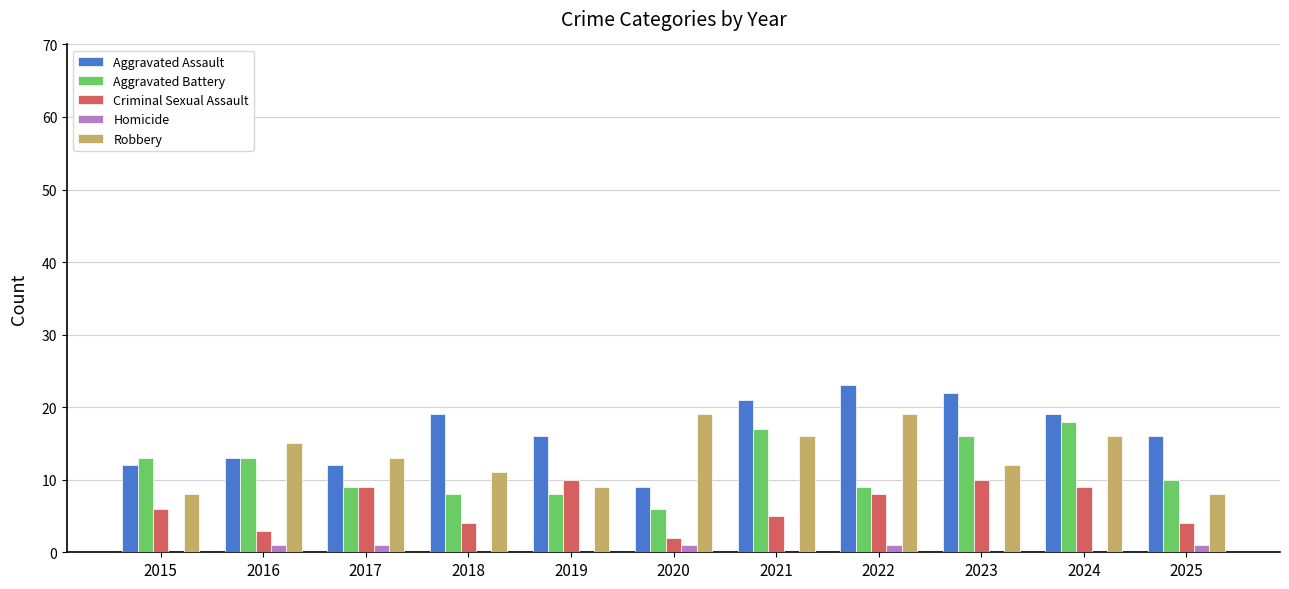

True or false: Aggravated Battery has a value of 27 at 2021.

False